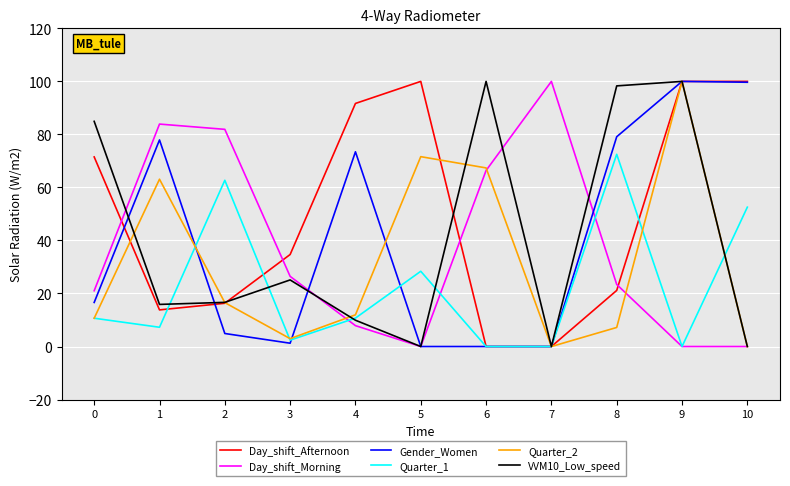

Where is the first local maximum for Gender_Women?

1